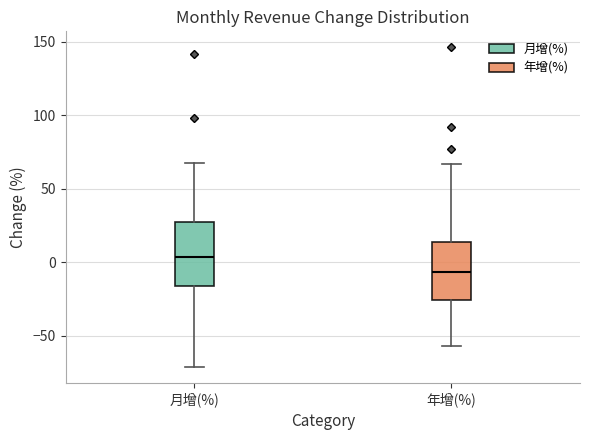

Reading left to right, read every box against the y-axis: the position of its median line, the range the box covers, and the ends of its whiskers. The values are not printed on the chart, so give them approximately, as read against the axis.

月增(%): median 5, box -15 to 25, whiskers -70 to 65
年增(%): median -5, box -25 to 15, whiskers -55 to 65